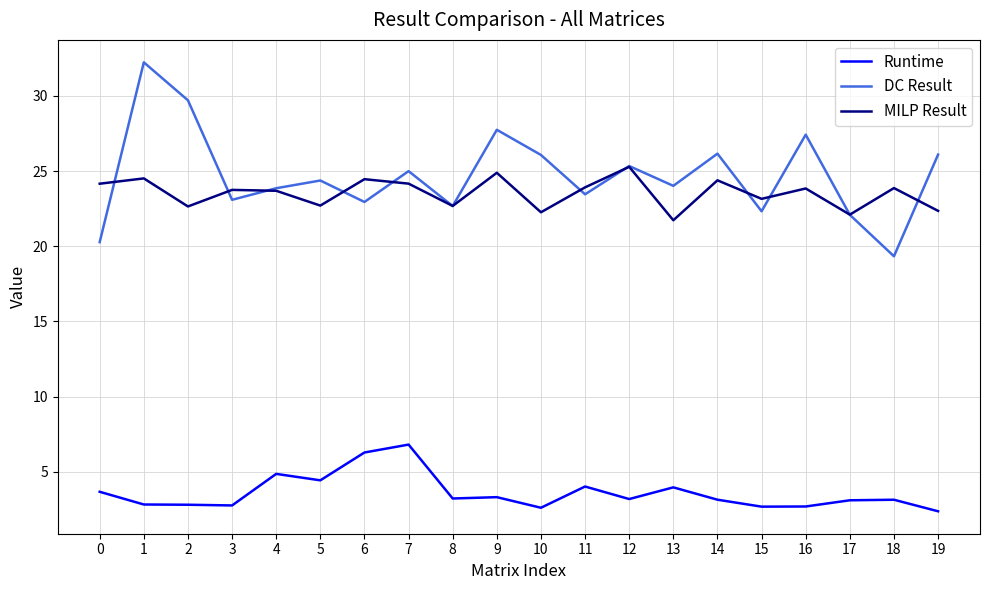

How many lines are shown in the chart?

3